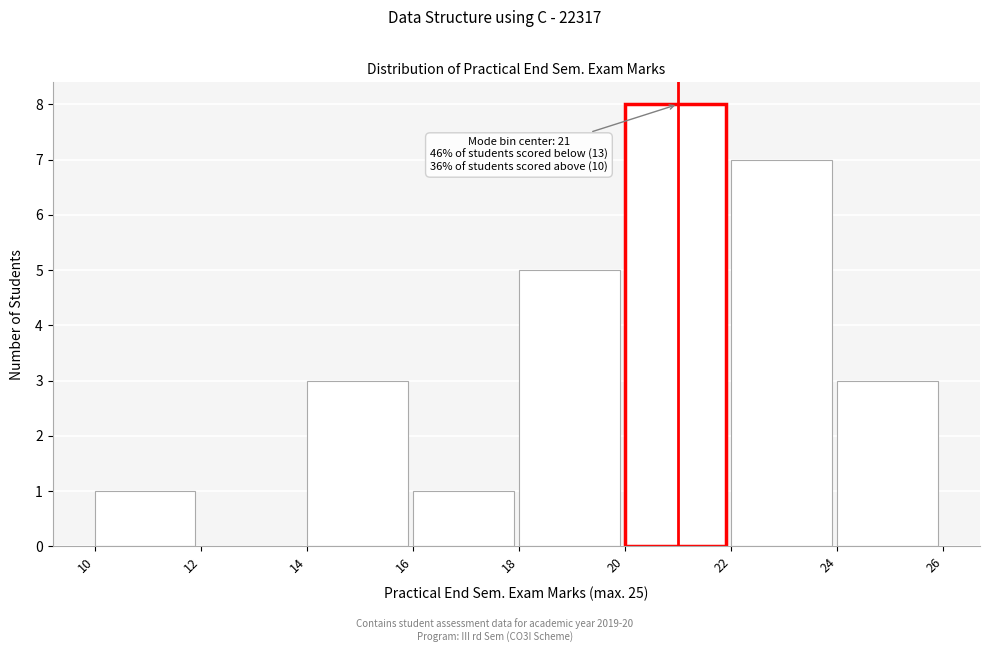

Which range on the x-axis has the tallest bar?

20 to 22